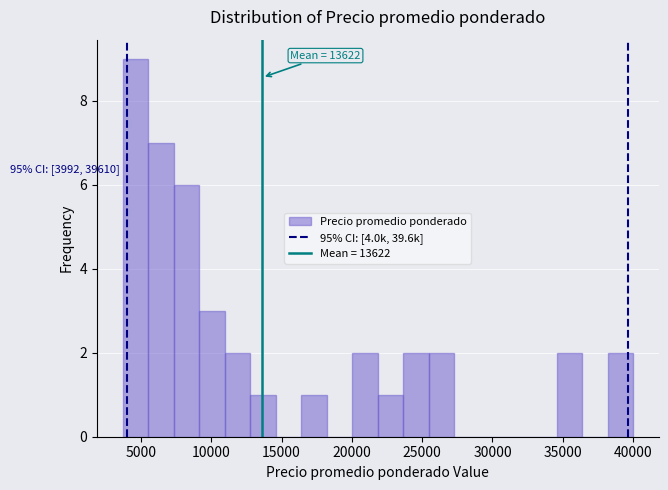

Around what value on the x-axis is the tallest bar? Give the approximate position of its centre, as read against the axis.

4500